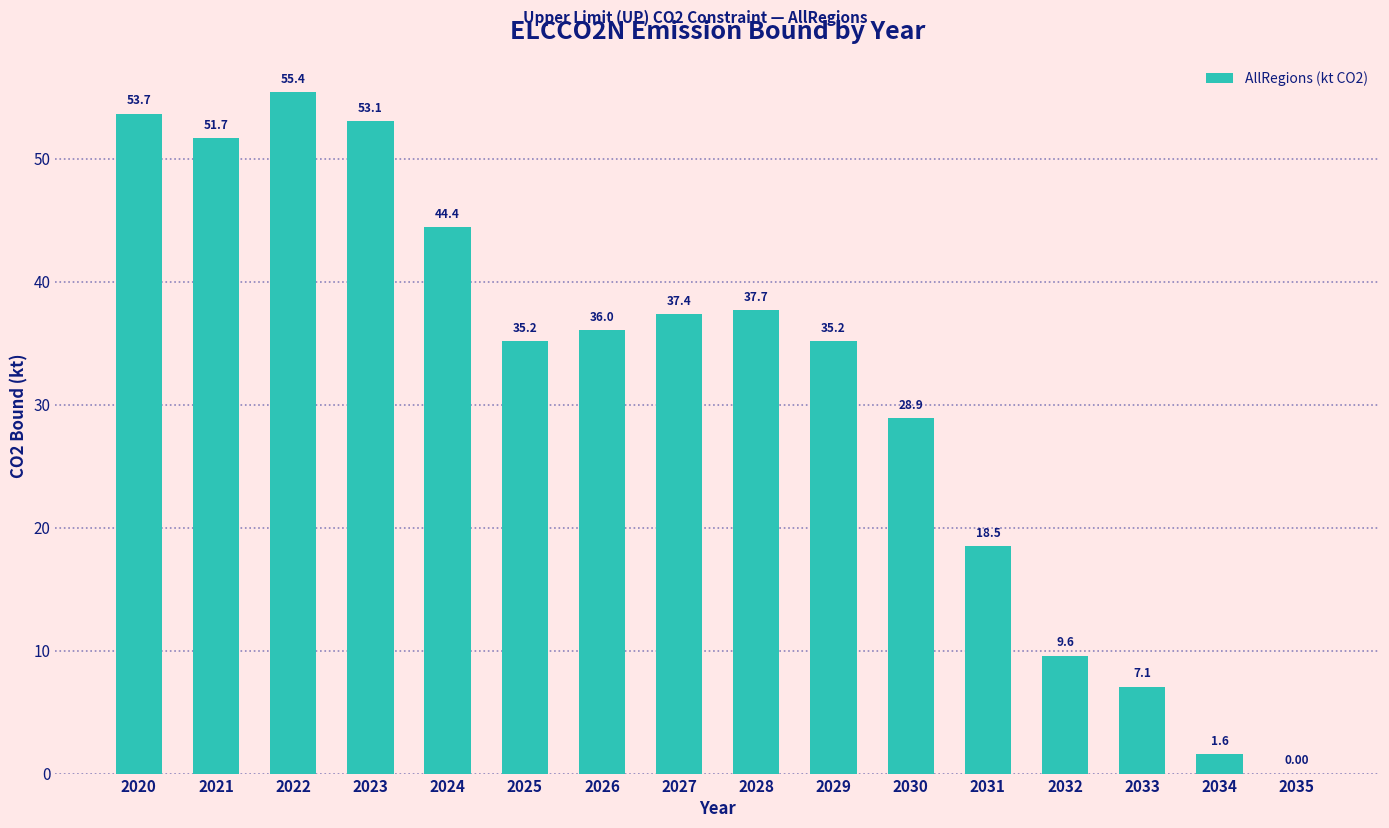

What is the greatest value displayed?

55.4